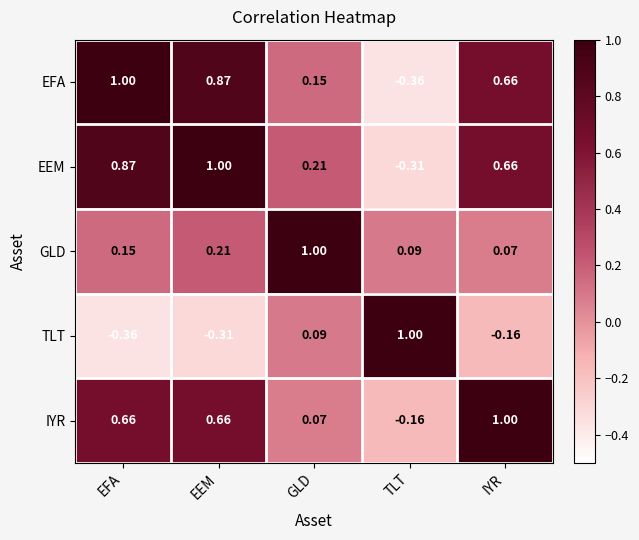

How many series are shown in this chart?

5